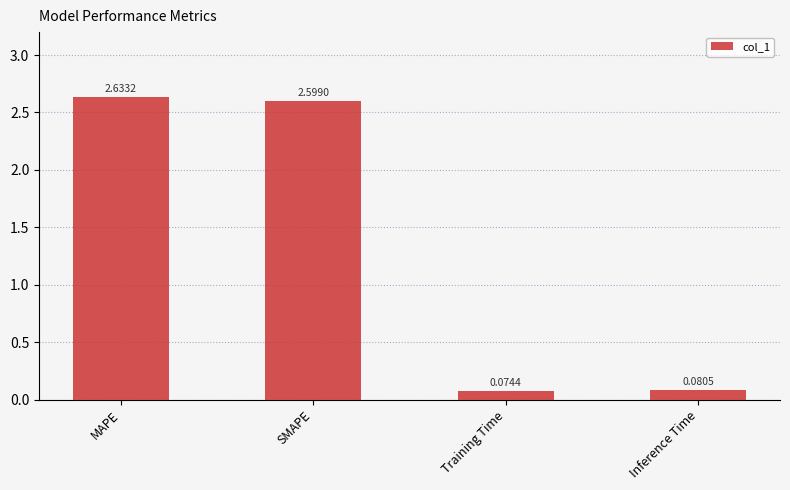

What is the label of the 1st bar from the right?

Inference Time